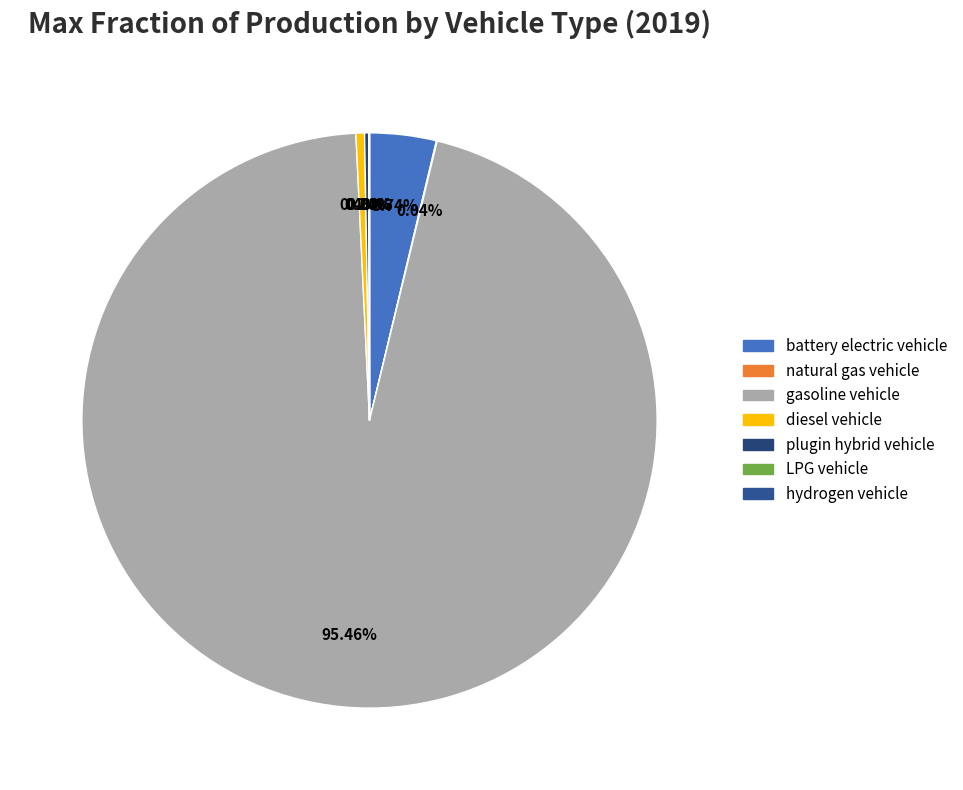

To the nearest percent, what is the difference between the largest and smallest slice percentages?

95%